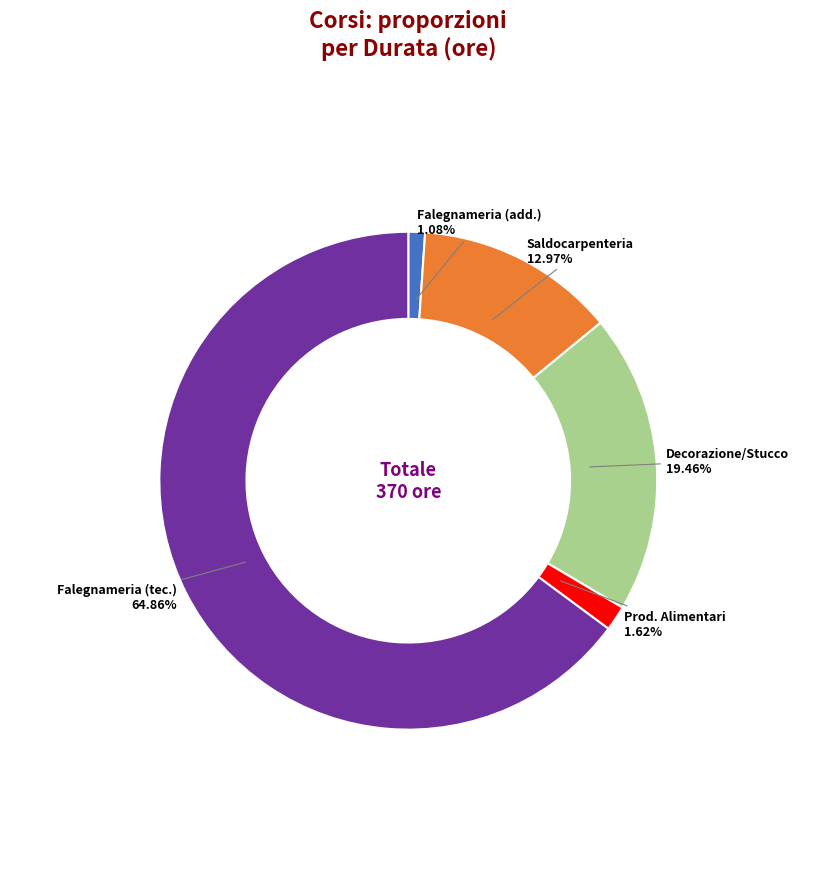

What is the majority slice?

Falegnameria (tec.)